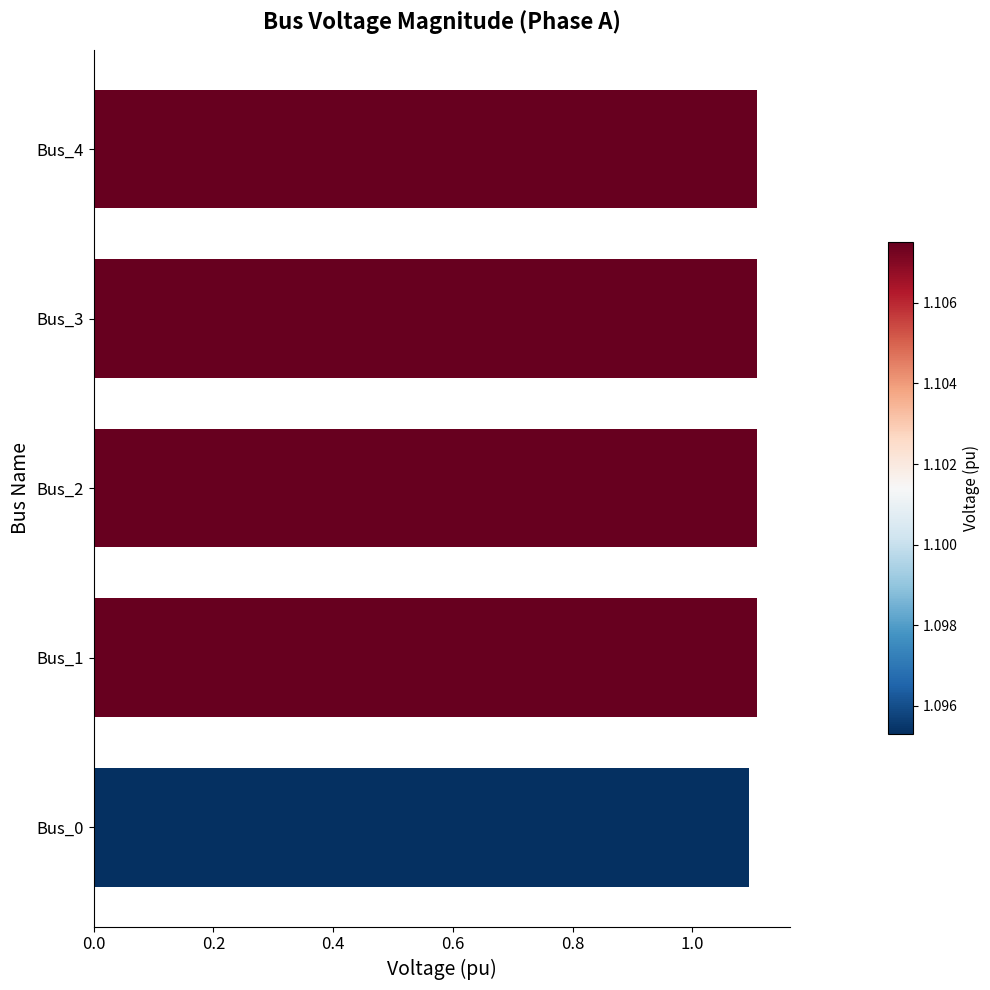

The value at Bus_0 is 1.7. True or false?

False